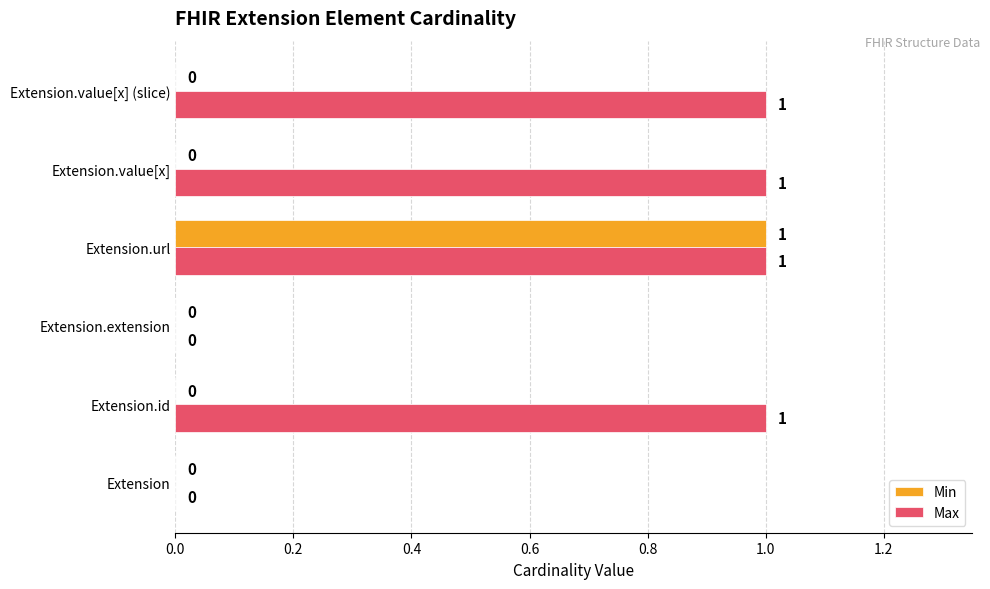

At which category is the sum across all series the highest?

Extension.url